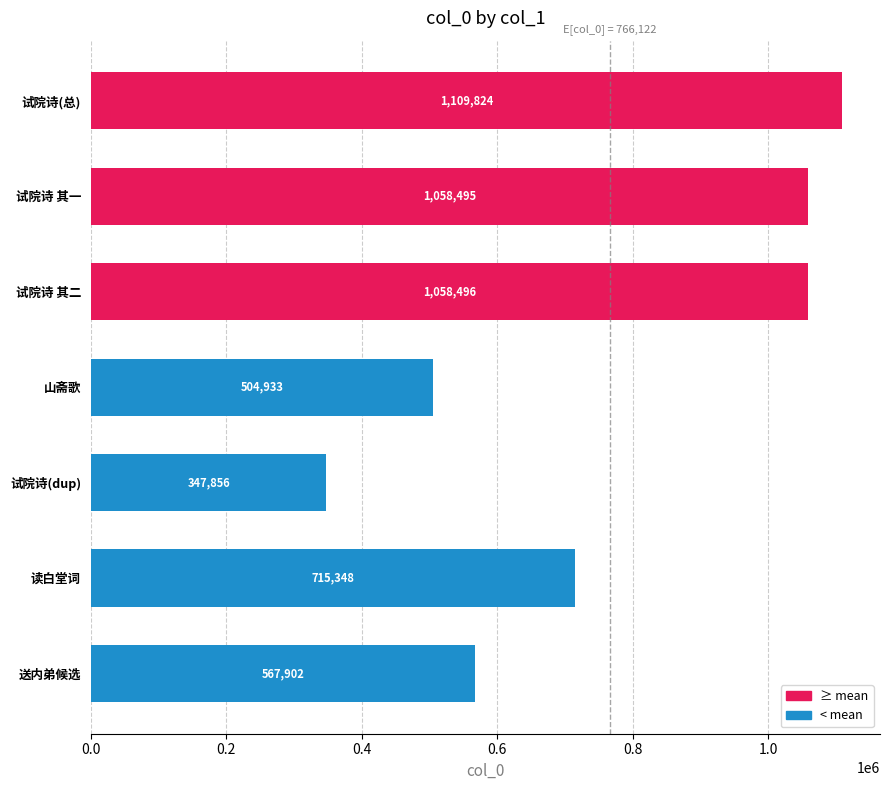

List the labels in order of value, largest first.

试院诗(总), 试院诗 其二, 试院诗 其一, 读白堂词, 送内弟候选, 山斋歌, 试院诗(dup)